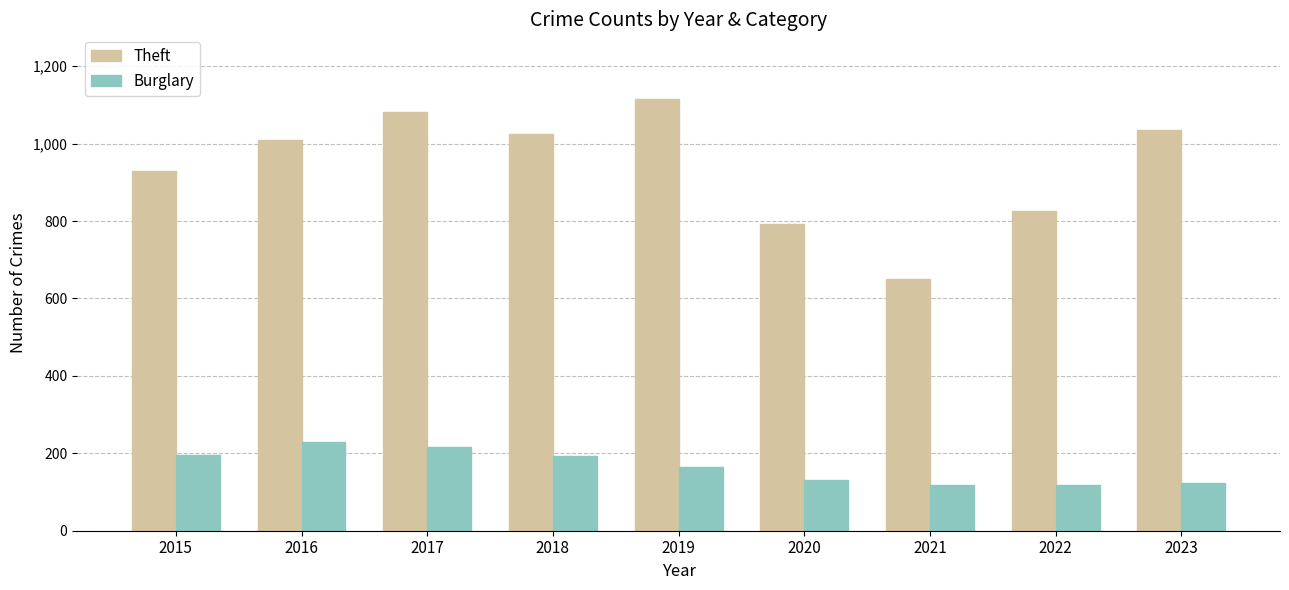

How many categories are shown in the chart?

9